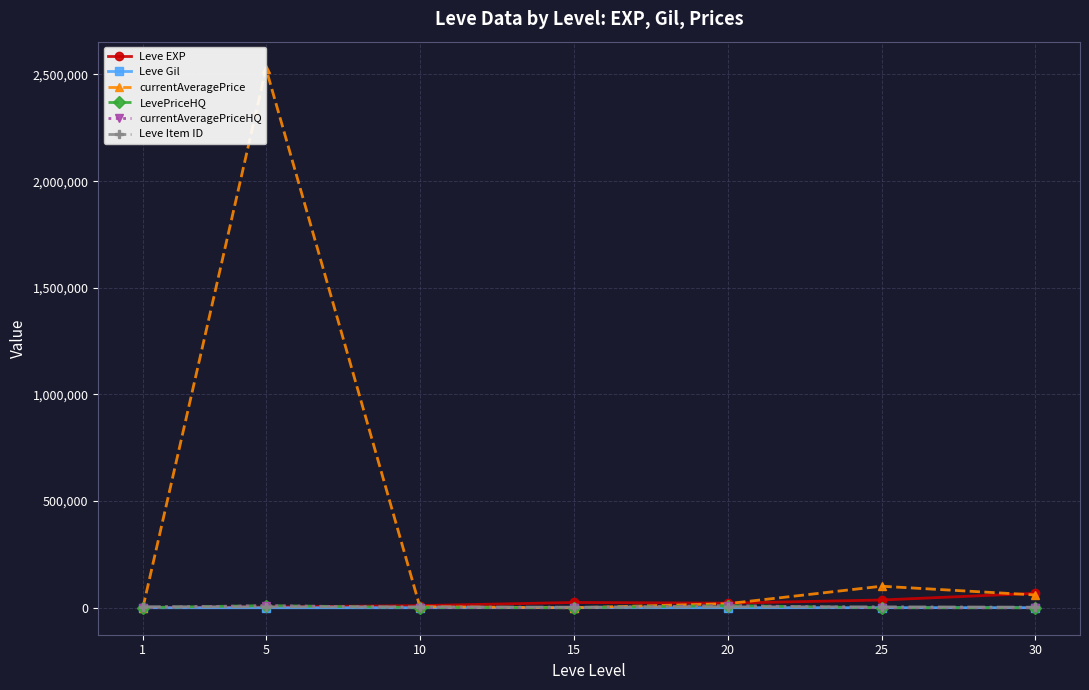

At how many categories does at least one series exceed 1545918?

1